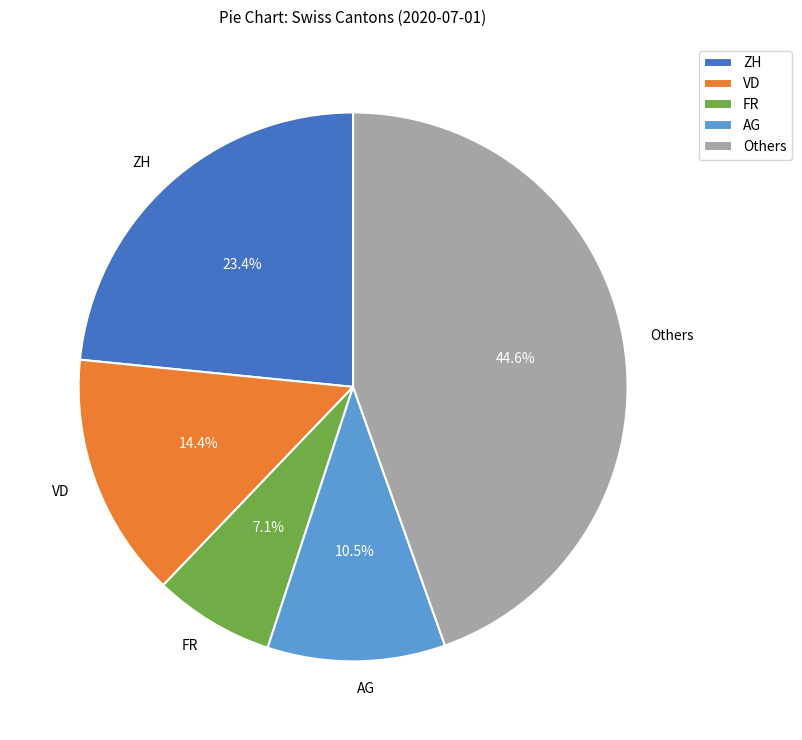

Is there a majority slice in this chart?

No